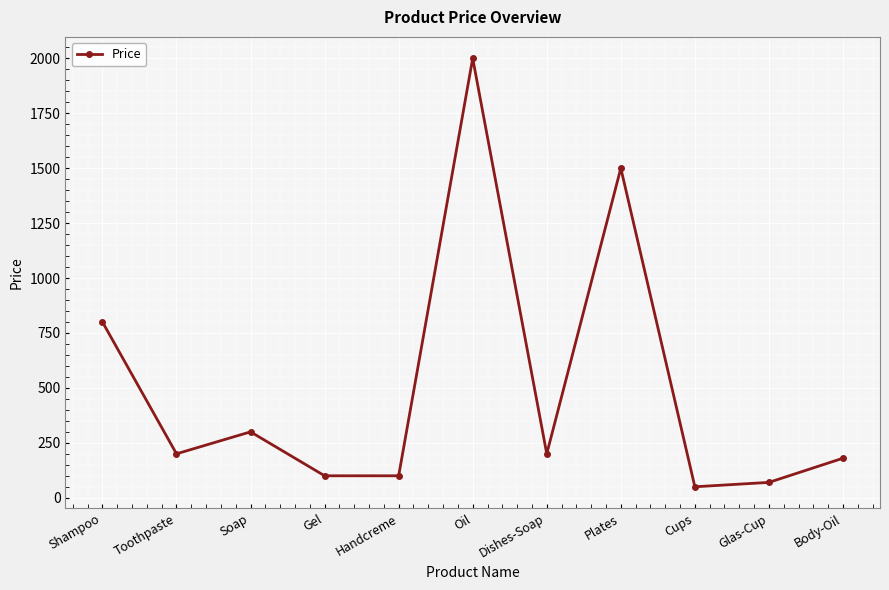

True or false: the data shows 294 at Dishes-Soap.

False